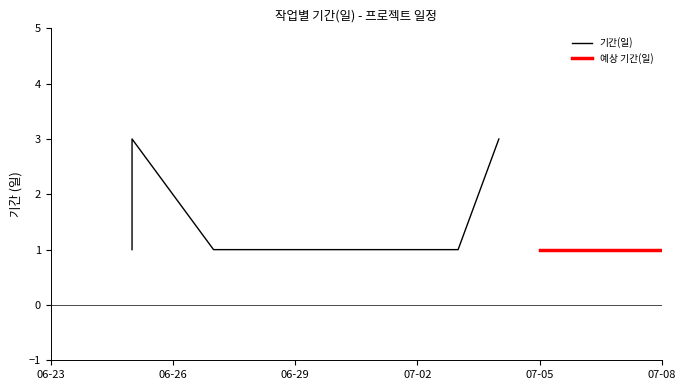

Count the values in the range 1 to 2.

15